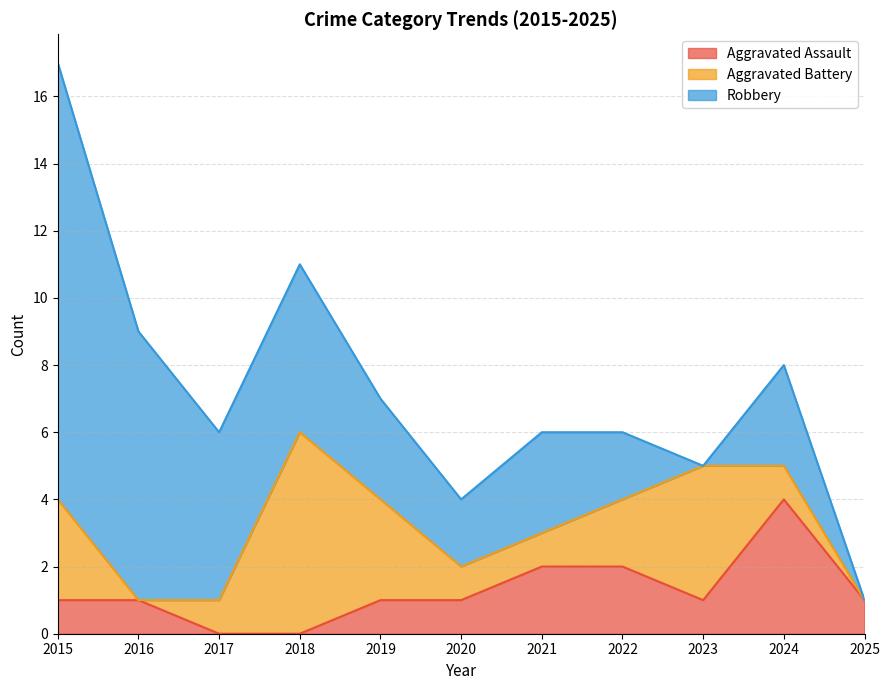

What are all the series names shown in the legend?

Aggravated Assault, Aggravated Battery, Robbery